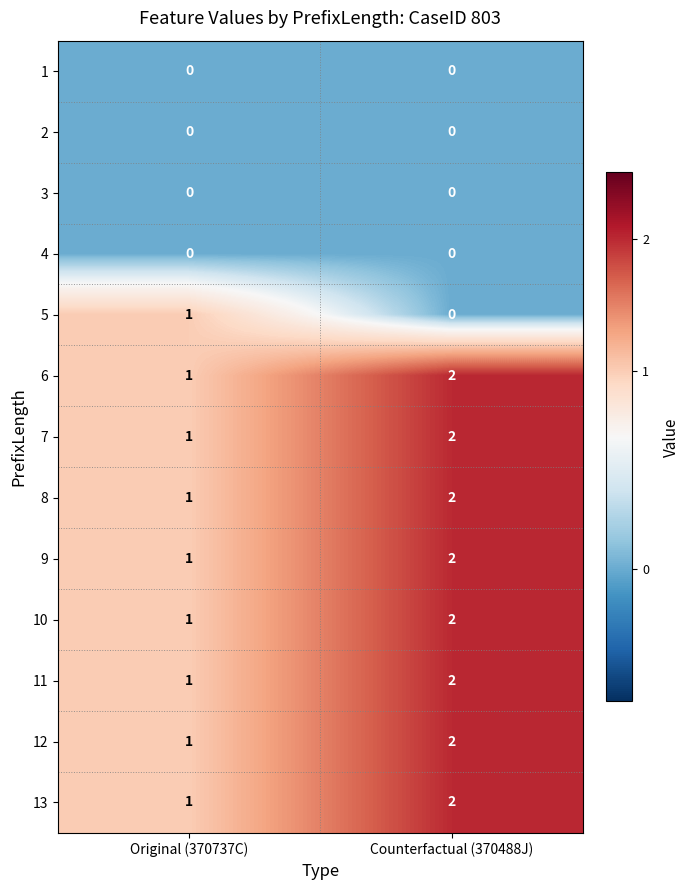

Reading left to right, list all the values displayed in this chart.

1: Original (370737C)=0	Counterfactual (370488J)=0
2: Original (370737C)=0	Counterfactual (370488J)=0
3: Original (370737C)=0	Counterfactual (370488J)=0
4: Original (370737C)=0	Counterfactual (370488J)=0
5: Original (370737C)=1	Counterfactual (370488J)=0
6: Original (370737C)=1	Counterfactual (370488J)=2
7: Original (370737C)=1	Counterfactual (370488J)=2
8: Original (370737C)=1	Counterfactual (370488J)=2
9: Original (370737C)=1	Counterfactual (370488J)=2
10: Original (370737C)=1	Counterfactual (370488J)=2
11: Original (370737C)=1	Counterfactual (370488J)=2
12: Original (370737C)=1	Counterfactual (370488J)=2
13: Original (370737C)=1	Counterfactual (370488J)=2